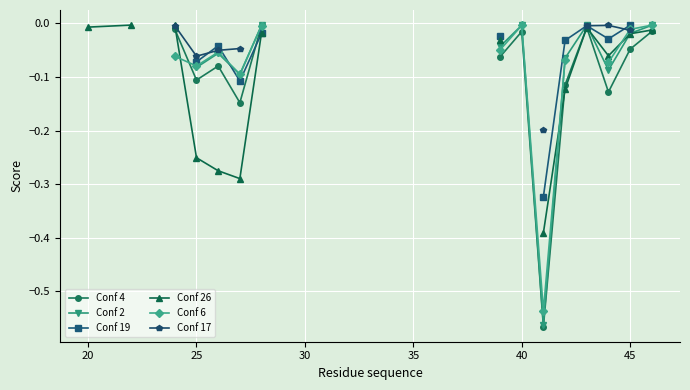

True or false: Conf 2 and Conf 4 intersect in this chart.

False